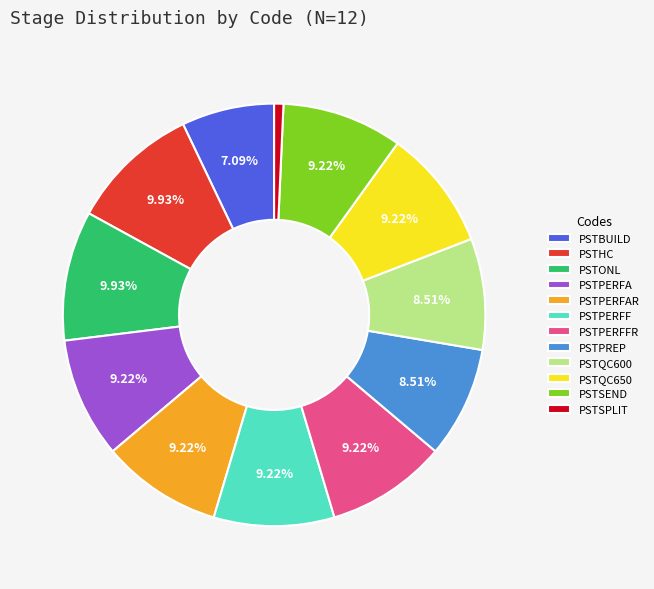

Which has a higher value, PSTONL or PSTPERFA?

PSTONL